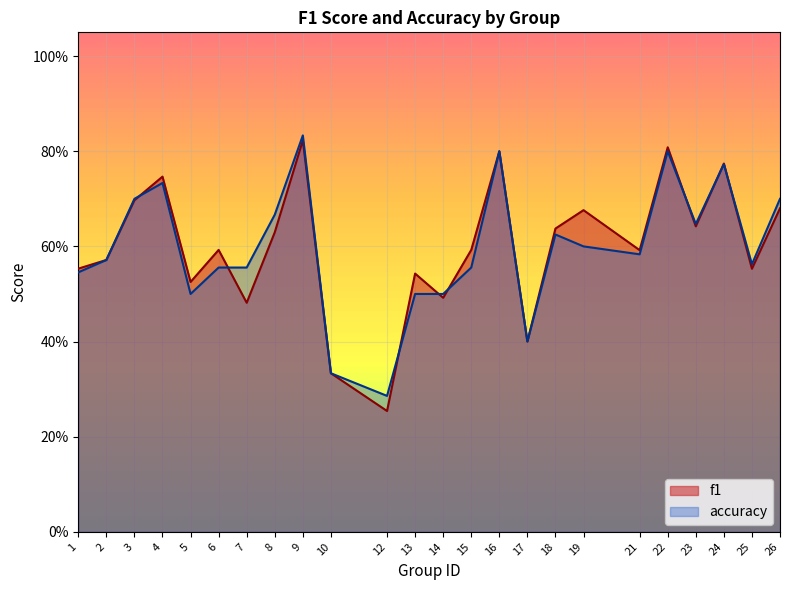

How many interior local peaks does the accuracy series have?

6